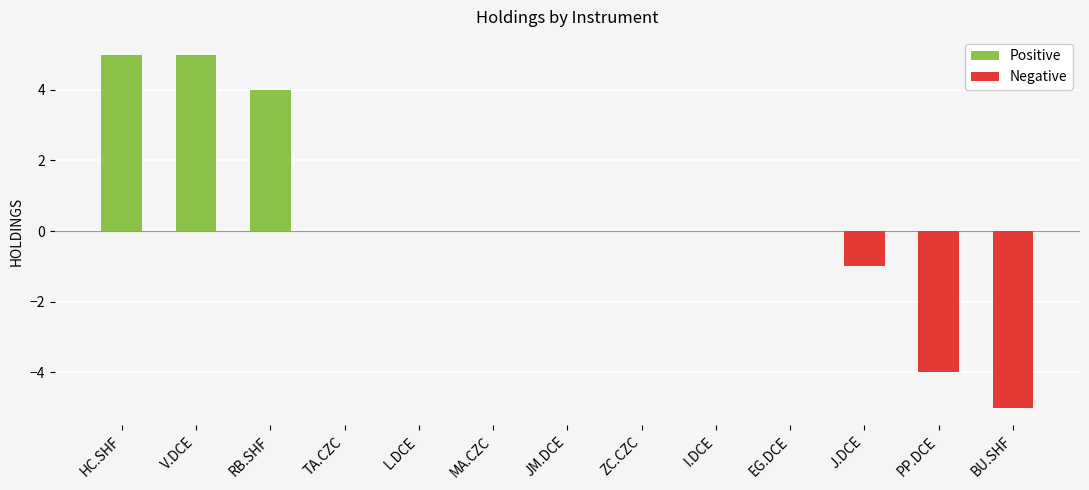

What is the maximum value shown in the chart?

5